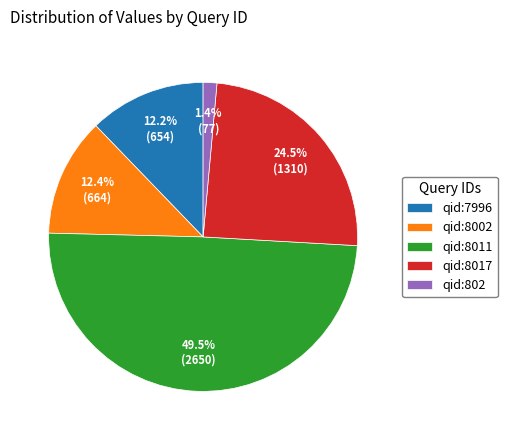

Is it true that qid:7996 is 12% of the pie?

True